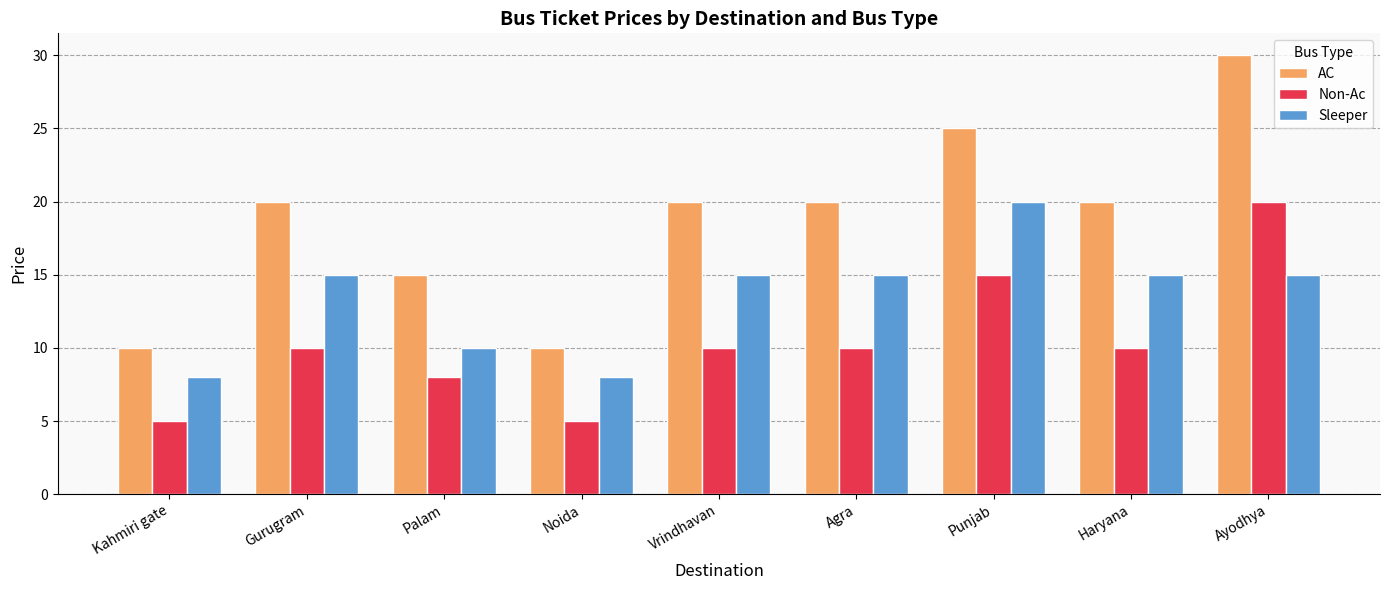

True or false: Sleeper has a value of 11 at Noida.

False